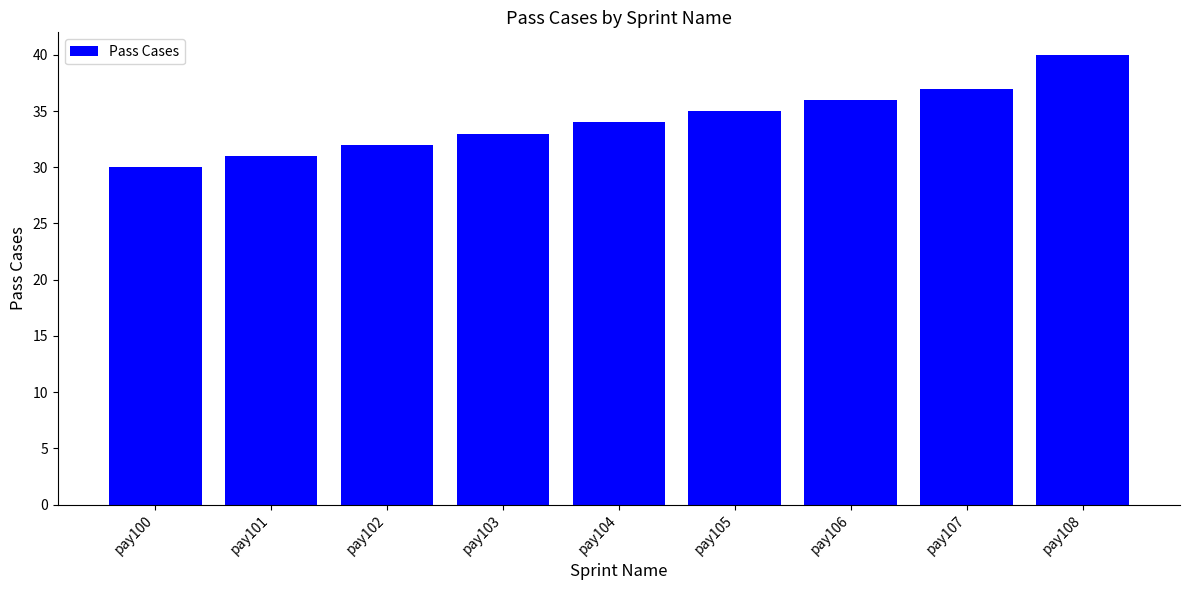

Which has a higher value, pay104 or pay103?

pay104